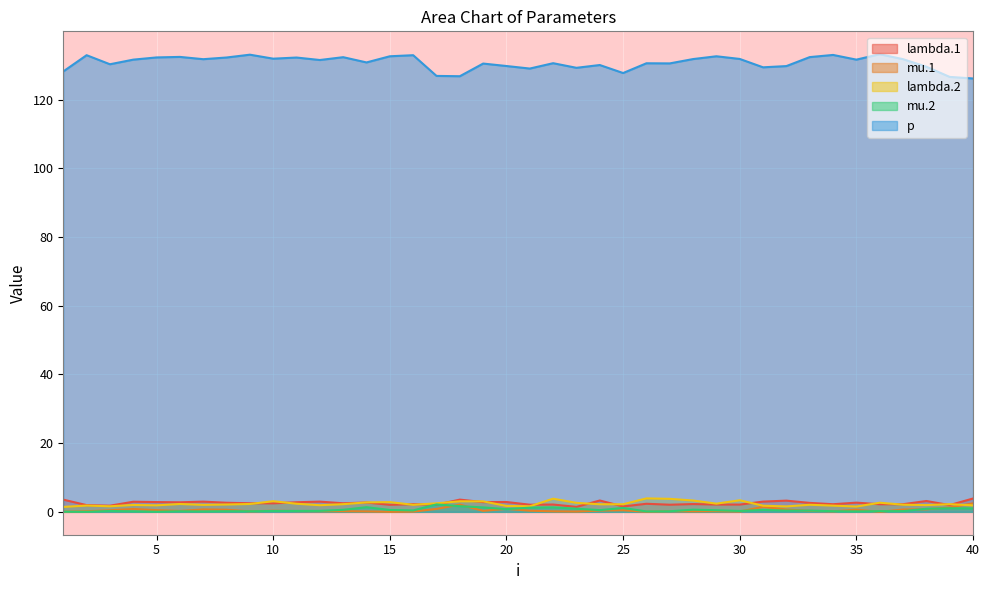

Reading left to right, what are all the values shown in this chart?

lambda.1: 3.6	2.0	1.8	2.9	2.8	2.8	3.0	2.6	2.5	2.5	2.8	3.0	2.5	2.7	2.0	2.2	2.1	3.6	2.8	2.9	2.1	2.1	1.4	3.3	1.6	2.4	2.1	2.3	2.1	2.1	3.0	3.3	2.6	2.2	2.7	2.2	2.2	3.2	2.0	3.9
mu.1: 0.0	0.2	0.5	0.8	0.5	0.3	0.7	0.6	0.1	0.3	0.2	0.2	0.2	0.1	0.0	0.1	0.8	2.1	0.3	0.9	0.3	0.1	0.1	0.4	0.5	0.0	0.2	0.1	0.2	0.1	1.5	0.7	0.3	0.1	0.6	0.0	0.7	0.7	1.3	2.5
lambda.2: 1.4	1.8	1.6	2.0	1.9	2.3	2.0	2.1	2.3	3.1	2.4	1.9	2.2	2.8	2.8	2.1	2.5	3.1	3.1	1.7	1.6	3.8	2.6	2.2	2.2	3.9	3.8	3.3	2.4	3.4	1.8	1.6	2.1	1.8	1.5	2.7	2.1	2.0	2.2	1.9
mu.2: 0.0	0.0	0.3	0.1	0.0	0.2	0.1	0.2	0.2	0.3	0.3	0.3	0.6	1.3	0.5	0.4	2.2	1.6	1.3	0.8	1.2	1.3	0.9	0.5	1.1	0.1	0.2	0.6	0.5	0.2	0.5	0.4	0.4	0.2	0.1	0.2	0.2	0.9	1.0	1.0
p: 128.2	133.0	130.3	131.7	132.3	132.5	131.8	132.3	133.1	132.0	132.3	131.6	132.4	130.9	132.7	133.0	126.9	126.8	130.5	129.8	129.1	130.6	129.3	130.1	127.8	130.6	130.6	131.8	132.7	131.9	129.4	129.8	132.4	133.0	131.7	133.3	131.8	129.6	126.6	126.2